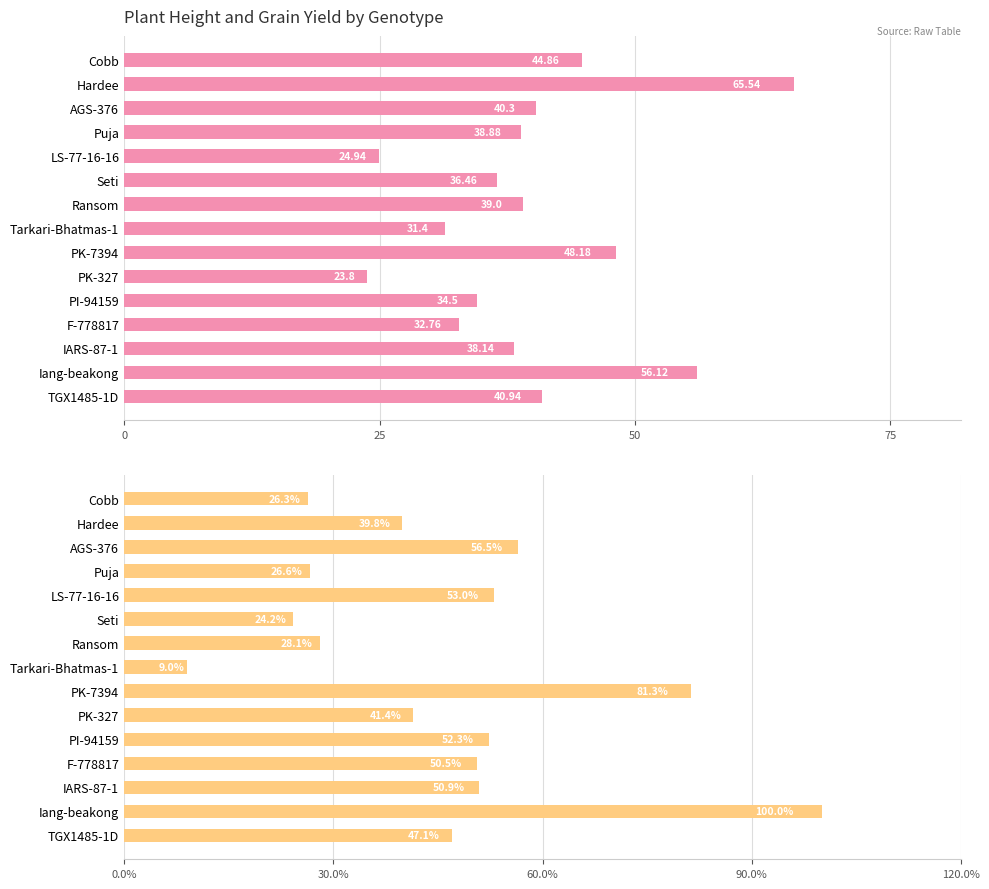

How many groups of bars are there?

15